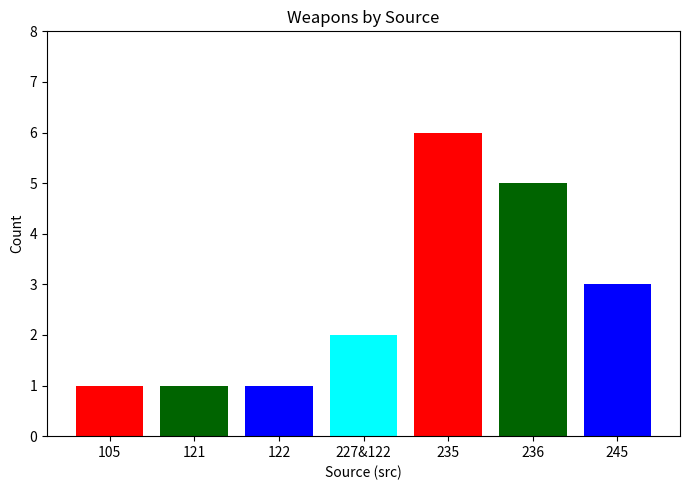

True or false: the data shows 3 at 227&122.

False